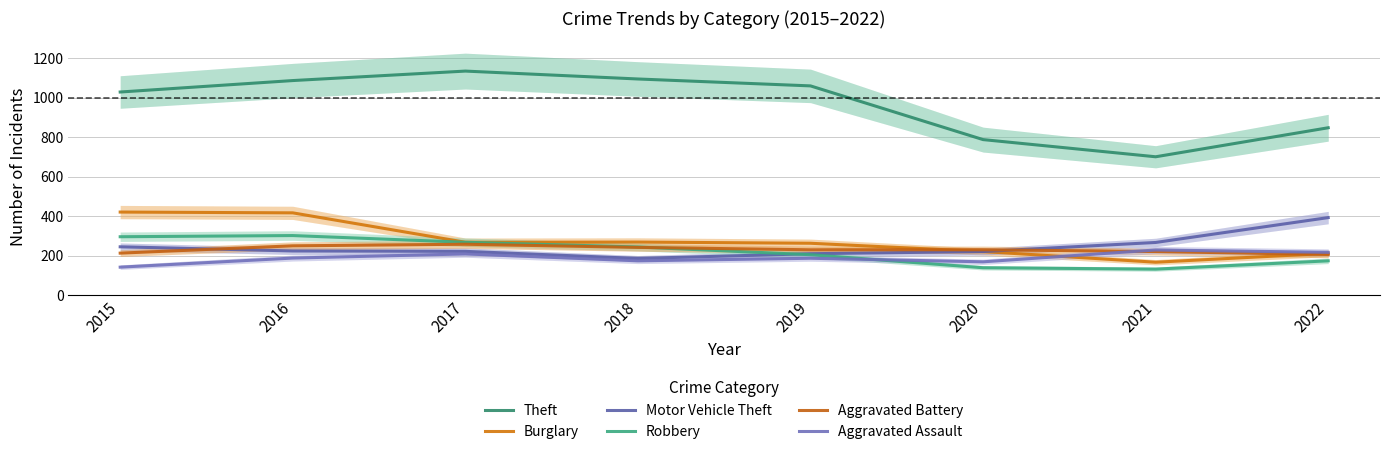

At which category does Aggravated Battery reach its first local peak?

2017